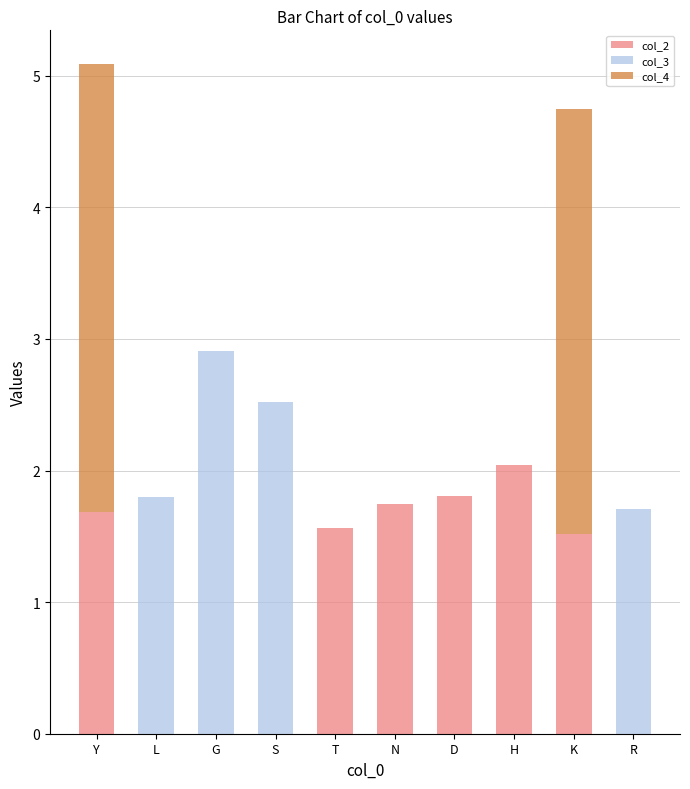

At which label does col_2 reach its peak?

H